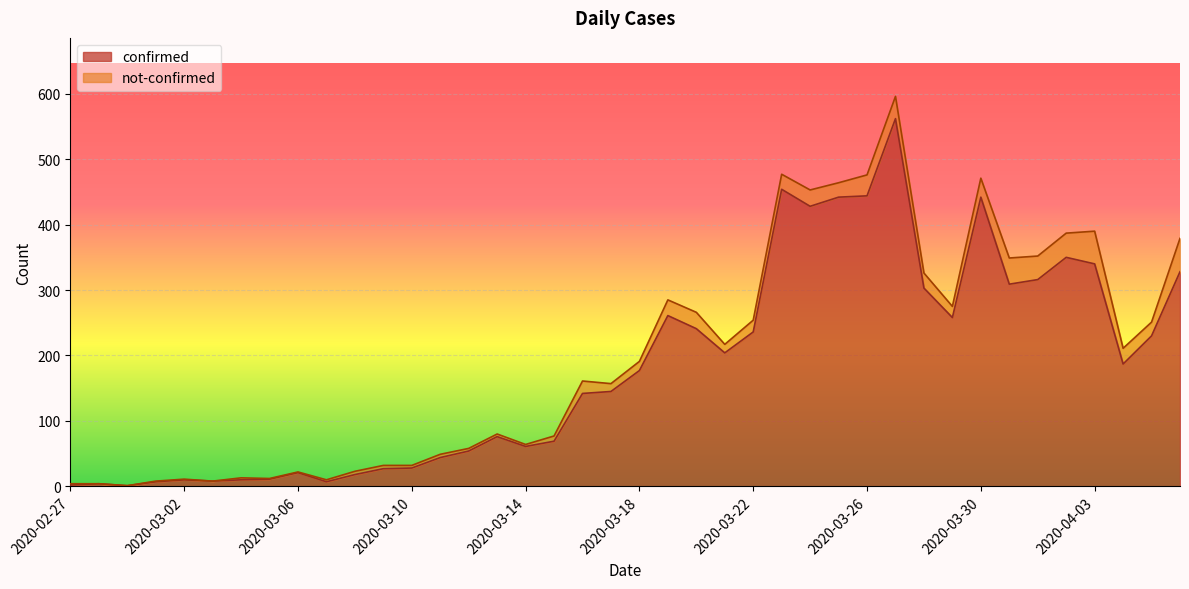

What is the smallest value displayed?

1